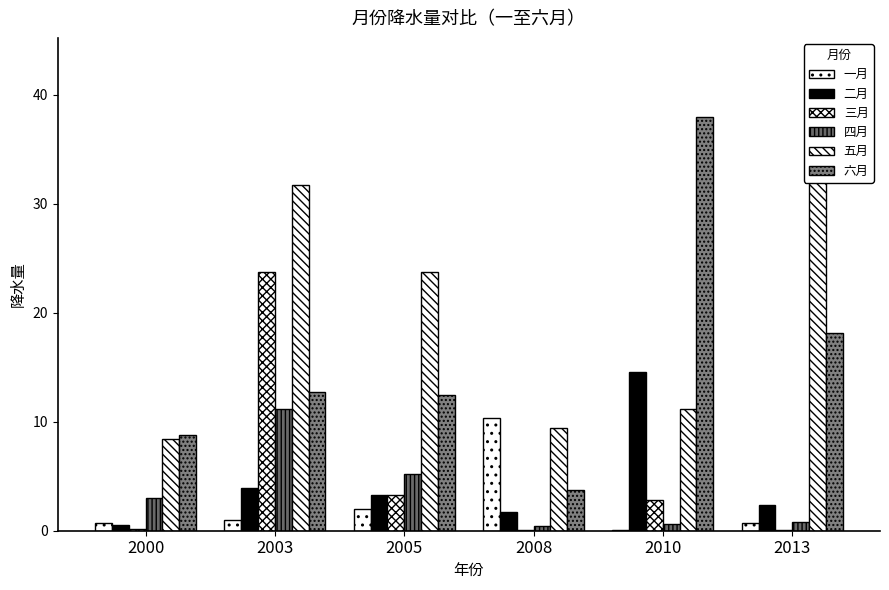

Where is 一月 nearest to the value 5?

2005